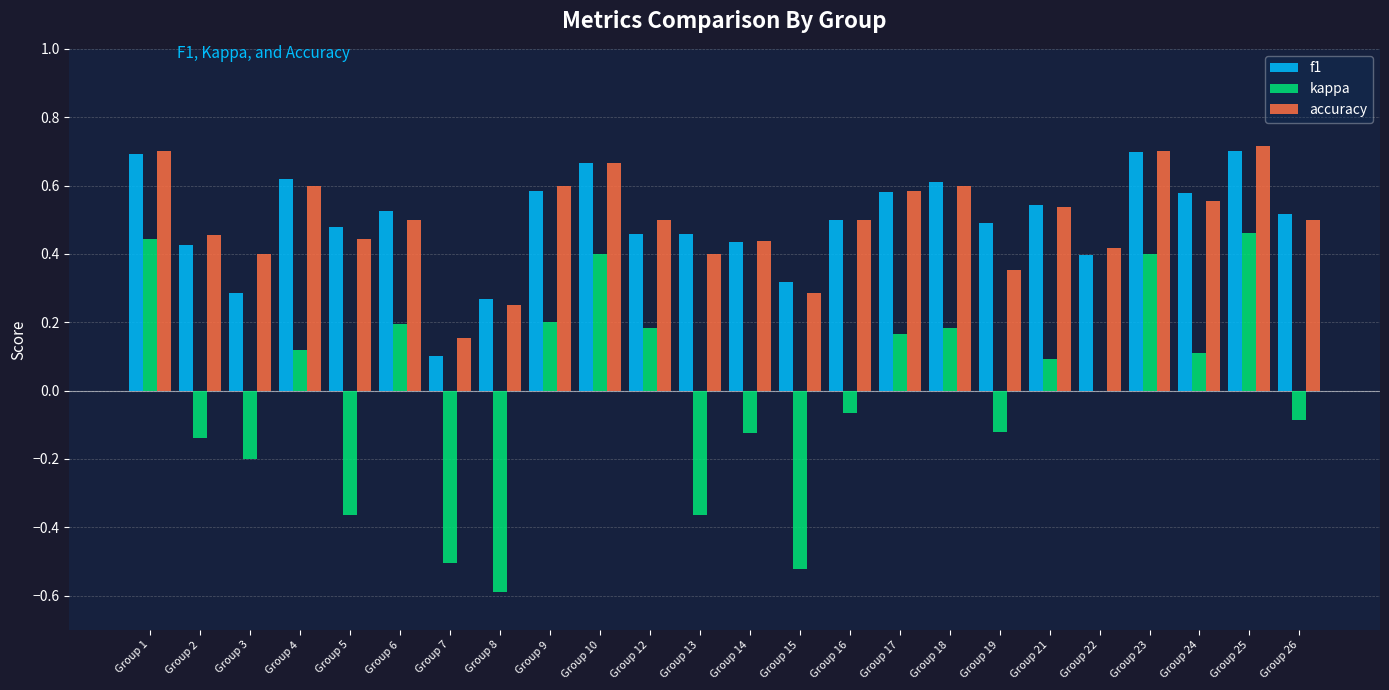

True or false: accuracy has a value of 1.1 at Group 25.

False